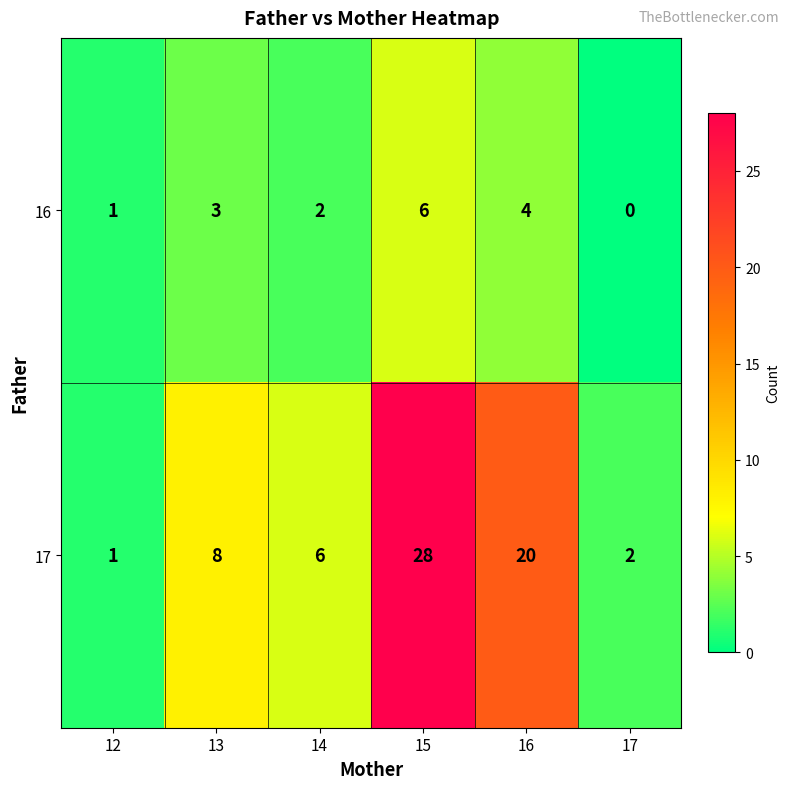

Reading left to right, transcribe all the data shown in this chart.

16: 1	3	2	6	4	0
17: 1	8	6	28	20	2